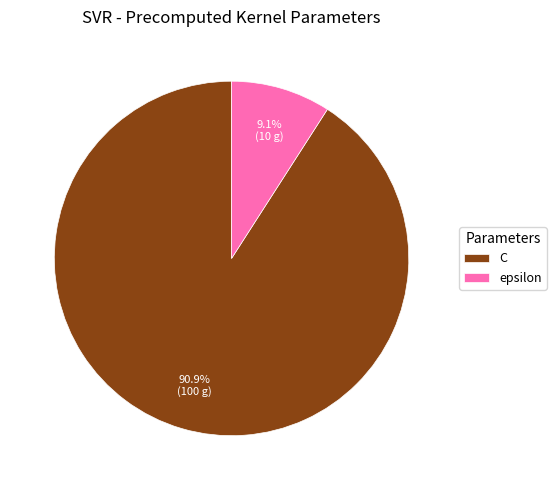

What is the smallest slice in the pie chart?

epsilon